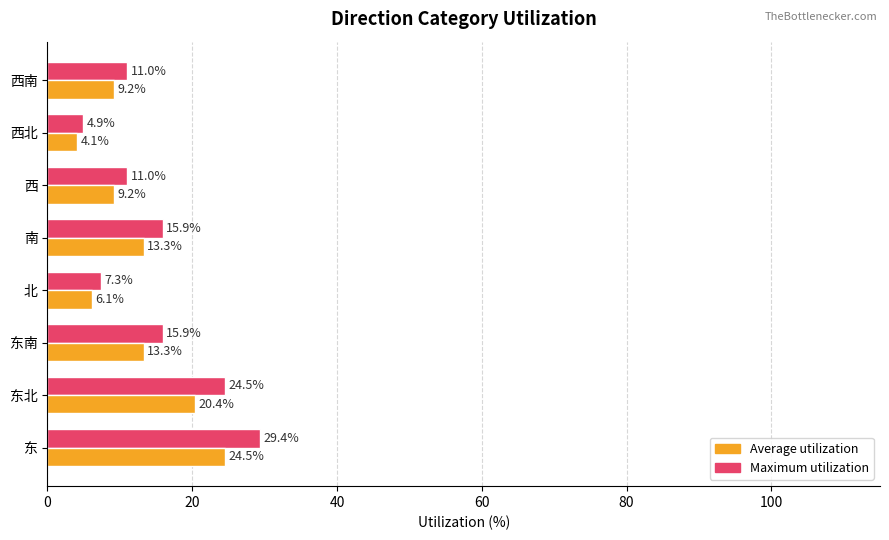

List the series in order of their peak value, lowest first.

Average utilization, Maximum utilization